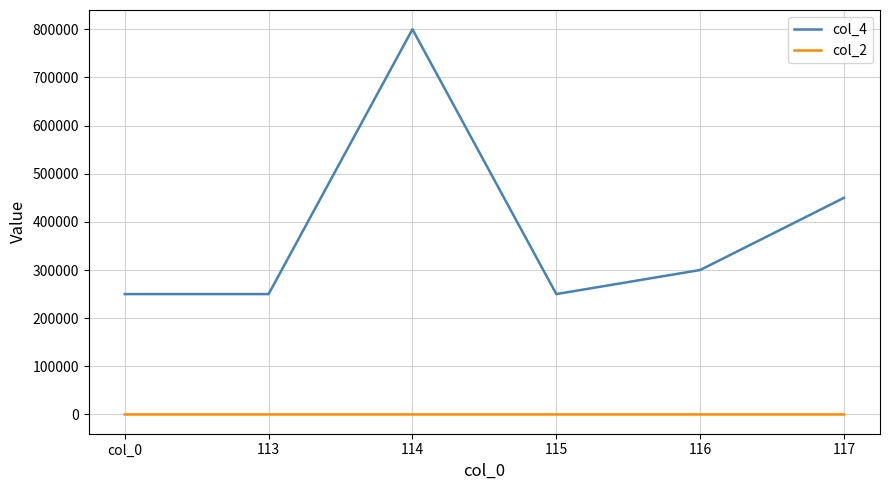

Which series has the largest range (max minus min)?

col_4